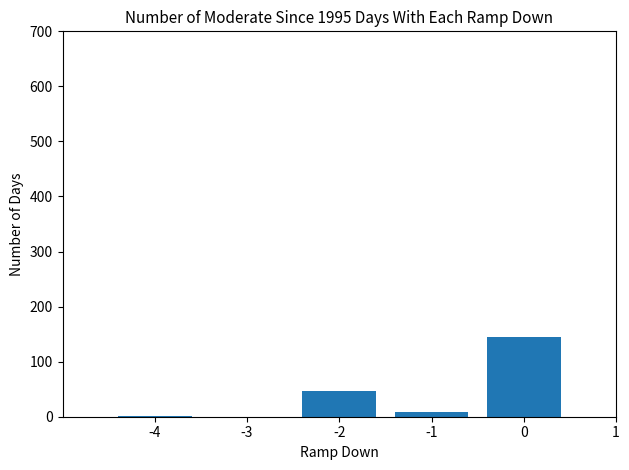

The value at -2 is 47. True or false?

True